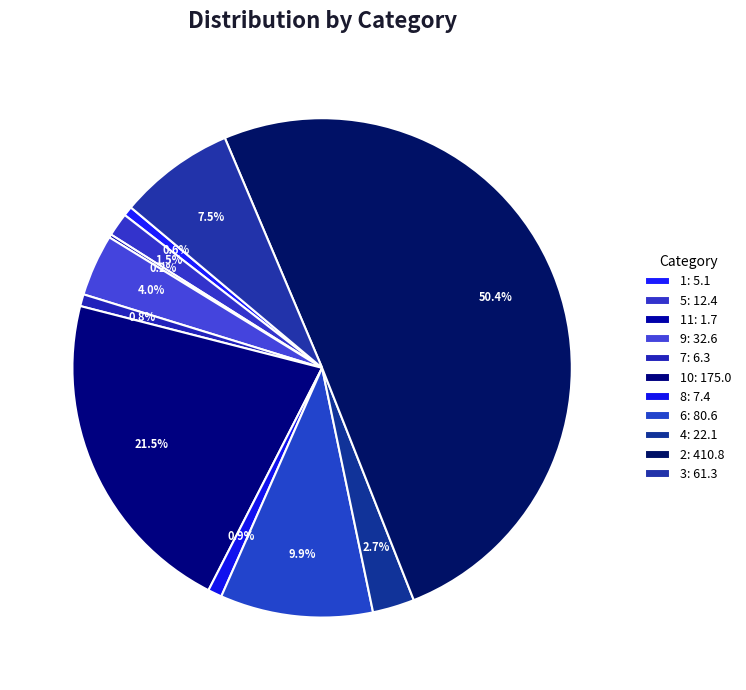

Count the number of slices in the pie.

11